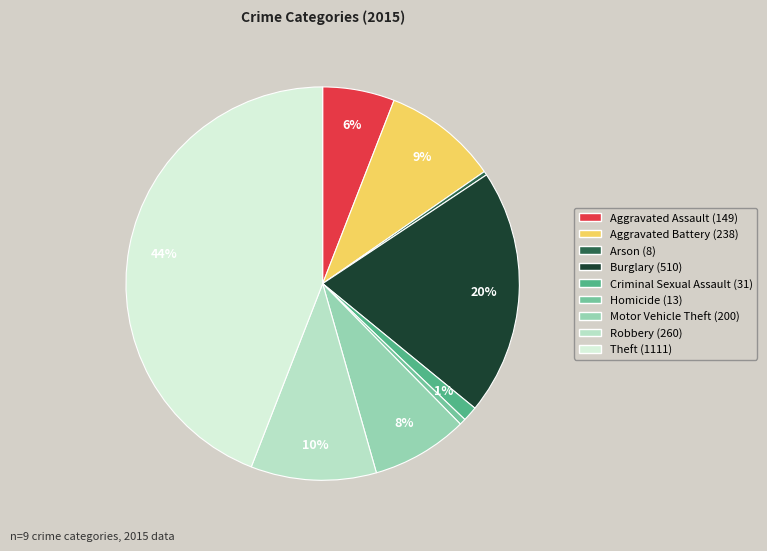

To the nearest percent, what is the average slice percentage?

11%